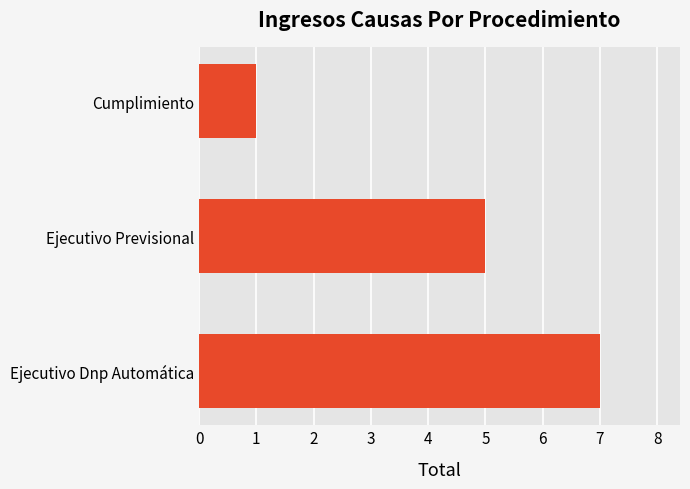

Reading bottom to top, list all the values displayed in this chart.

Ejecutivo Dnp Automática=7	Ejecutivo Previsional=5	Cumplimiento=1